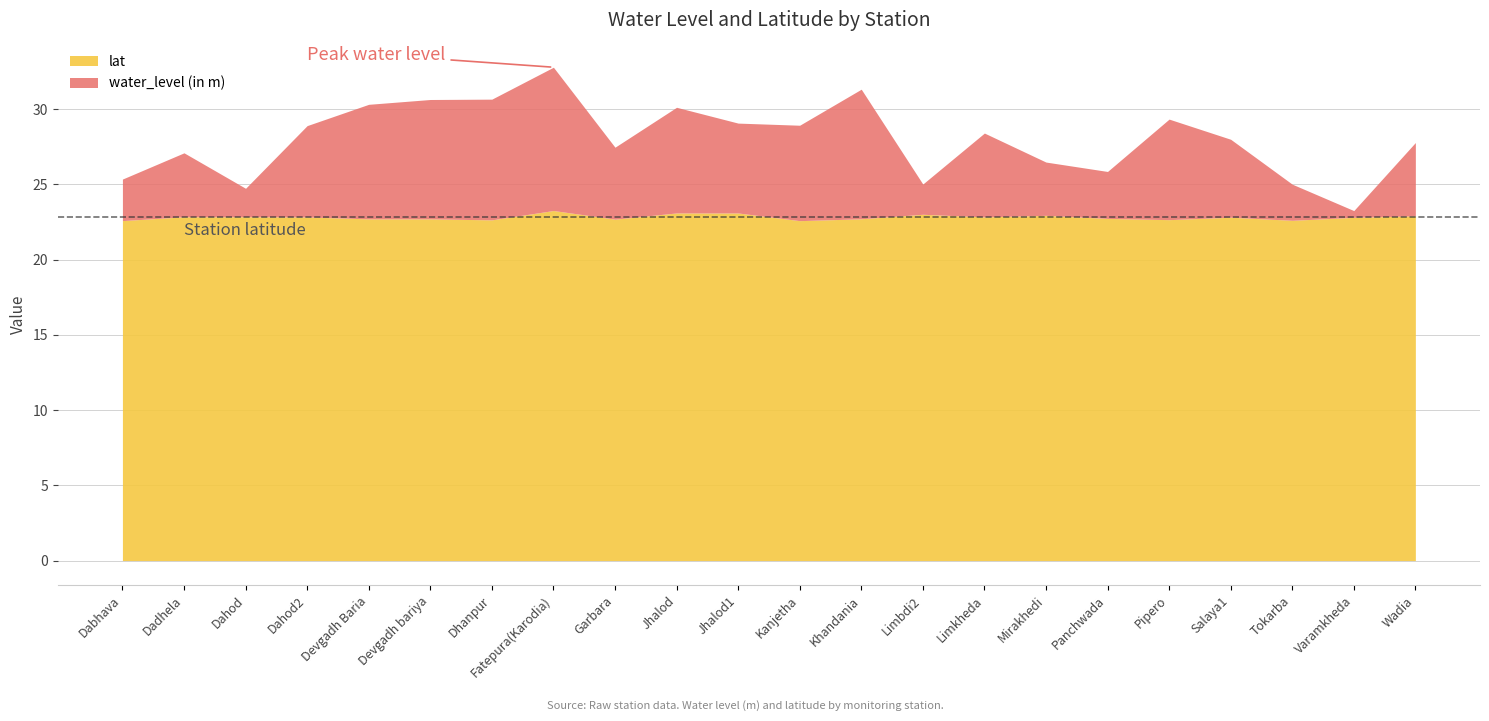

Which has a higher value, Dahod2 or Dhanpur?

Dhanpur